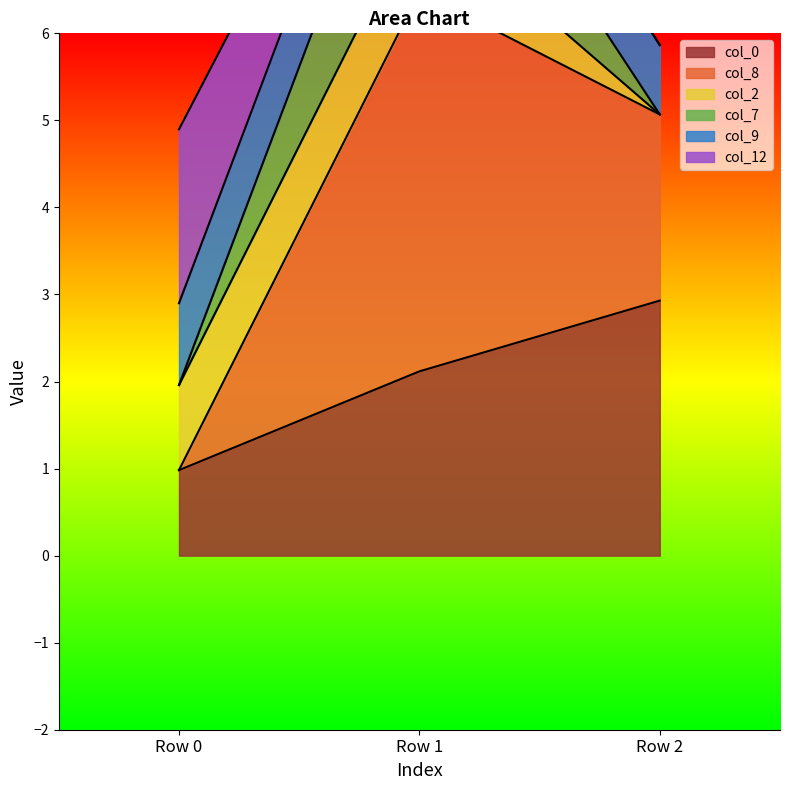

True or false: col_0 has a value of 3.3 at Row 1.

False